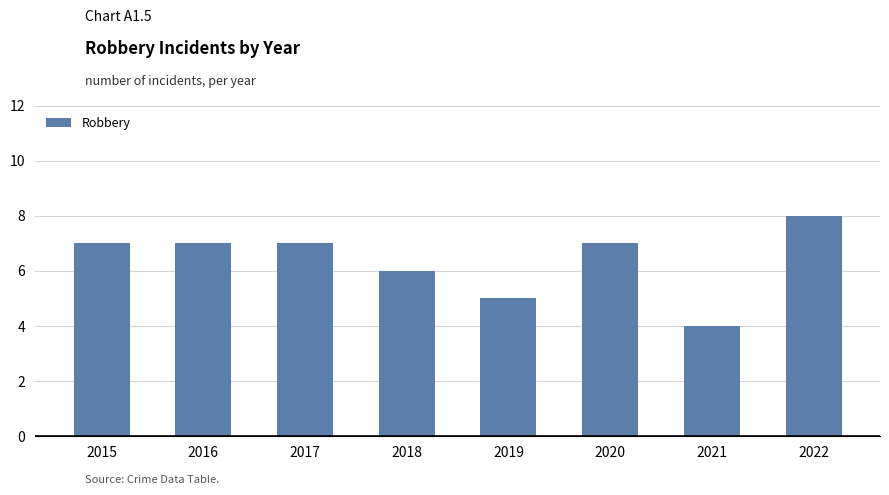

What is the ratio of the value at 2019 to the value at 2015?

0.7